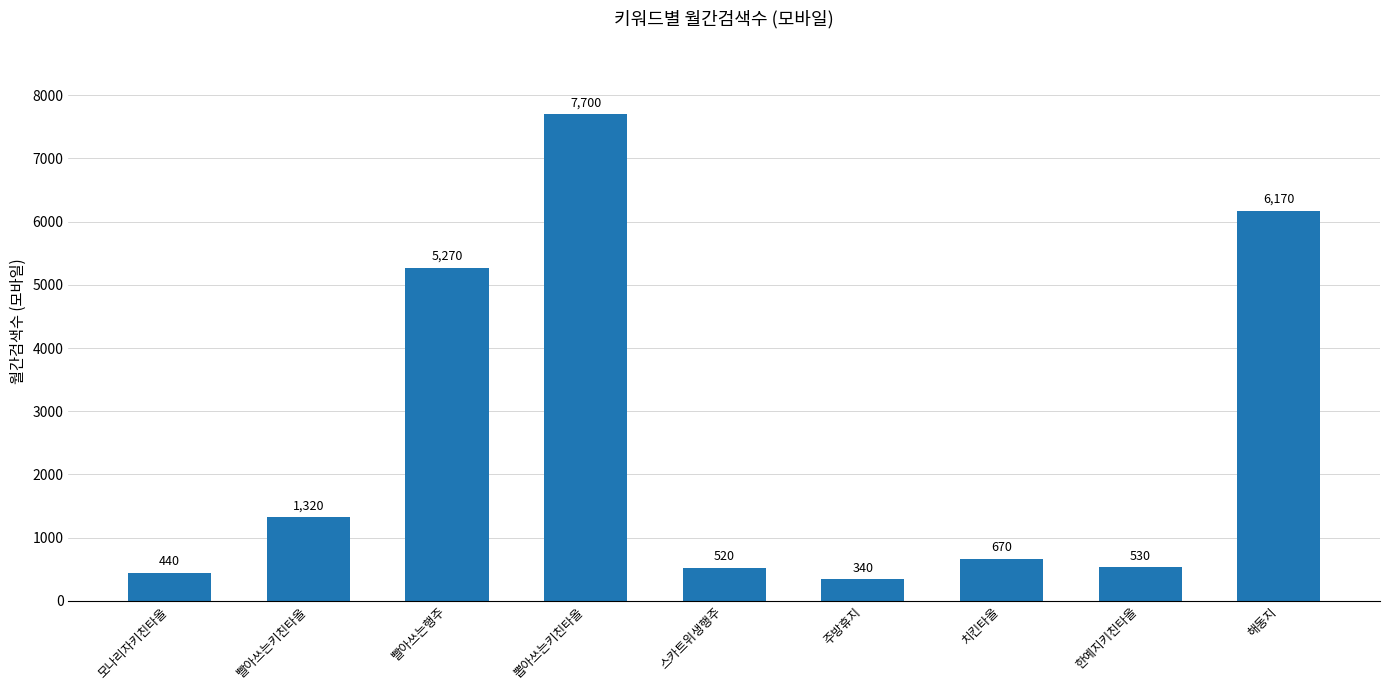

At which category does the chart reach its minimum across all series?

주방휴지